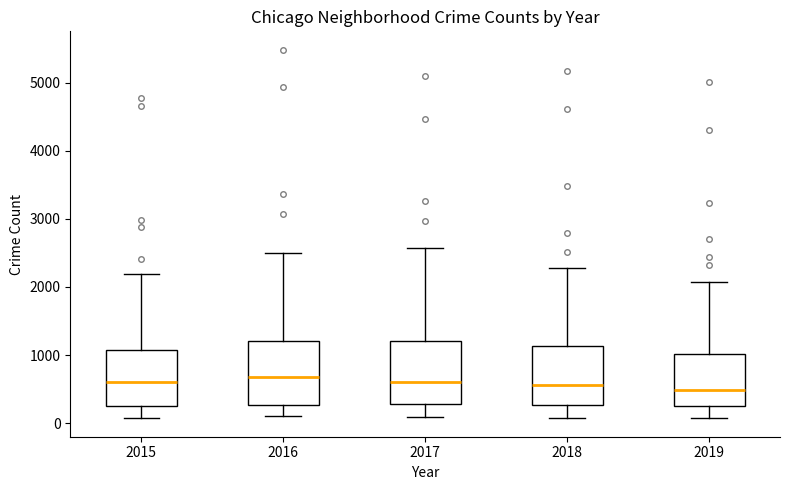

Where is the lower edge of the box at x = 2019 on the y-axis? The values are not printed on the chart, so give them approximately, as read against the axis.

300